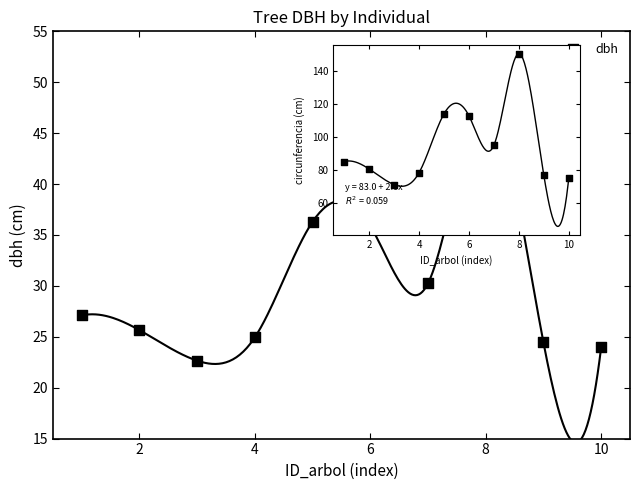

Is the value of circunferencia_normal at 6 greater than the value of dbh at 8?

Yes